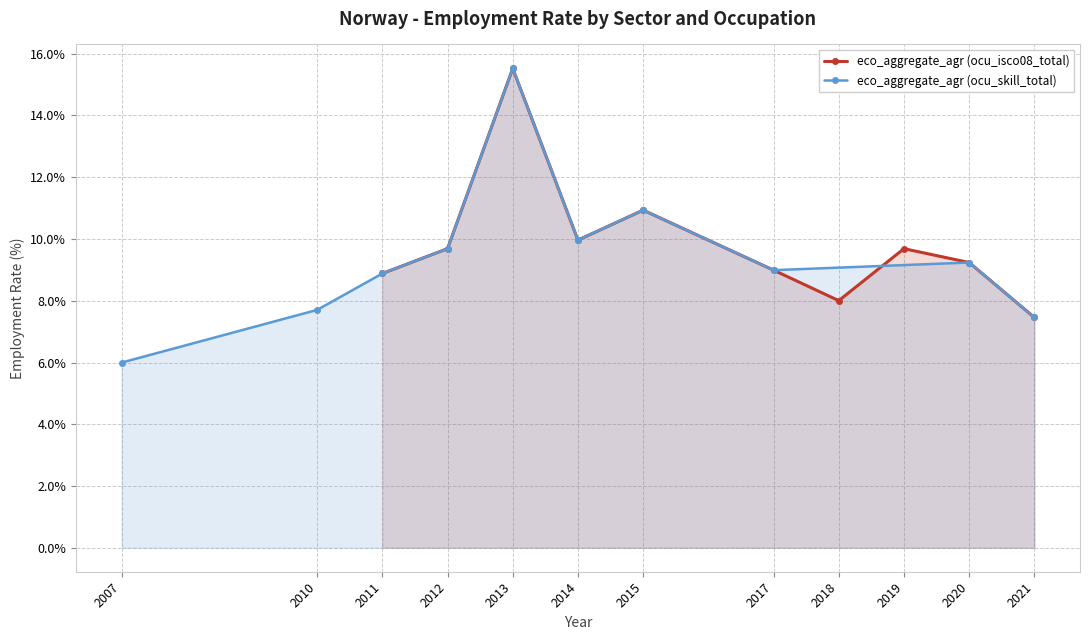

What is the value of the eco_aggregate_agr (ocu_isco08_total) point at the 1st from the left?

8.9